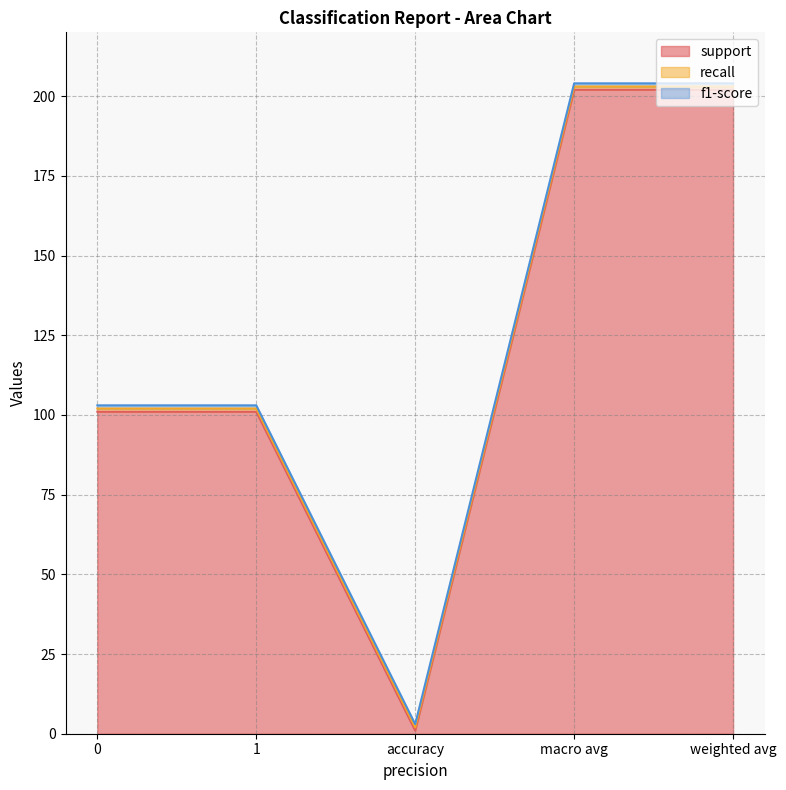

True or false: recall and support intersect in this chart.

False